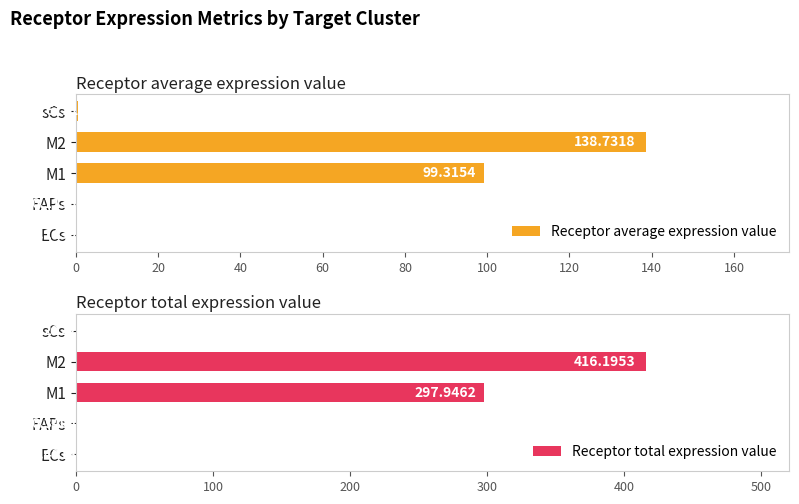

Is the value of Receptor average expression value at M1 greater than the value of Receptor total expression value at FAPs?

Yes